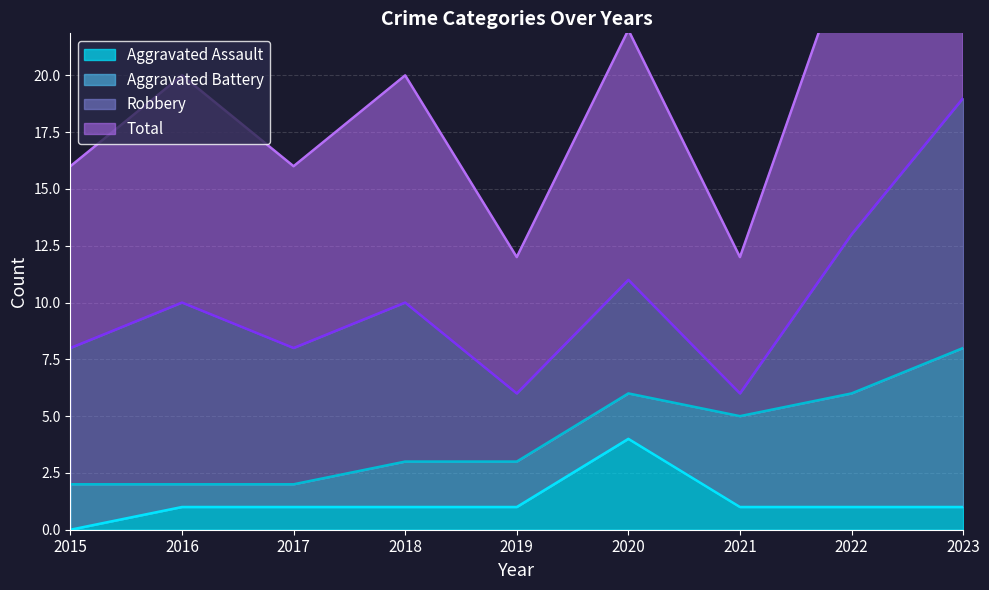

Which series has the largest total across all categories?

Total